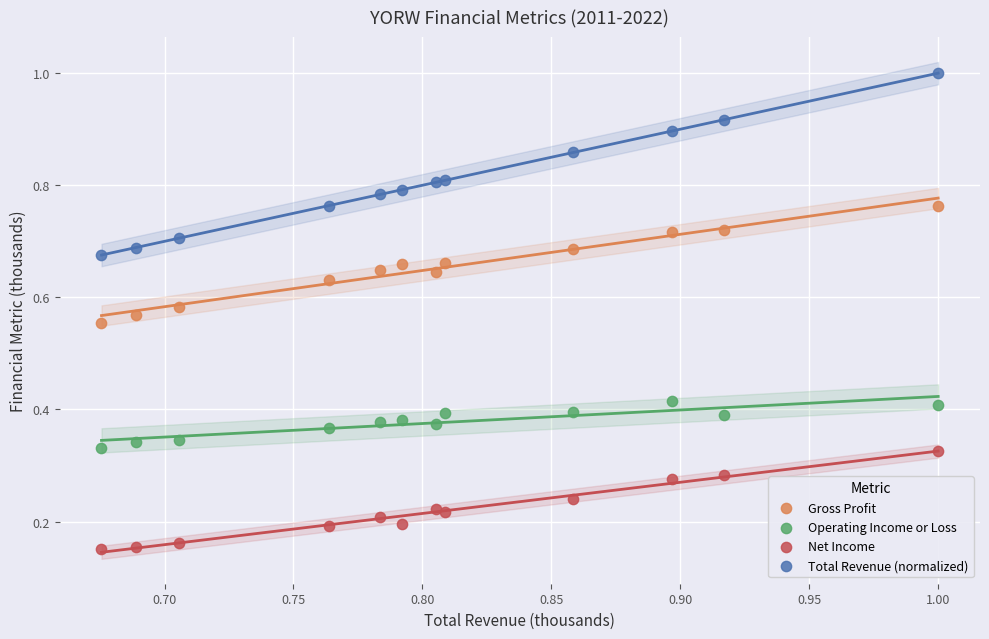

Which series contains the highest Y value?

Total Revenue (normalized)